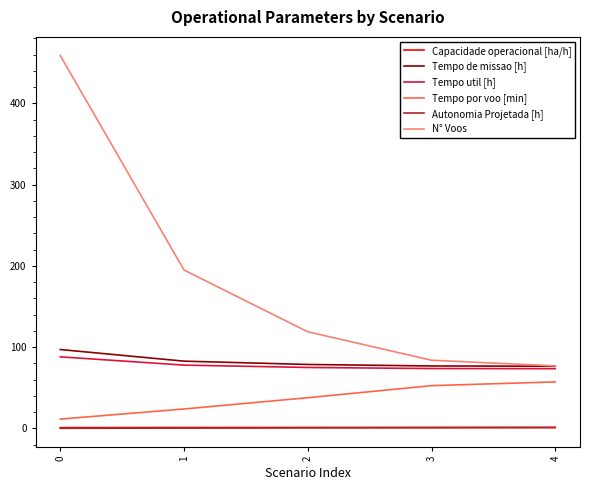

What is the smallest value displayed?

0.2